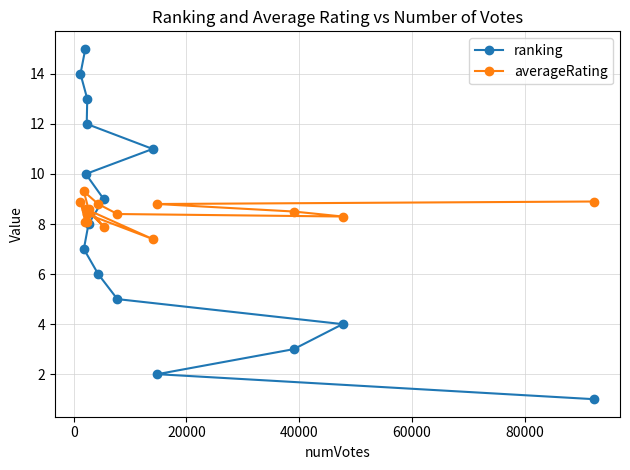

What is the difference between the maximum and second lowest values in the ranking series?

13.0